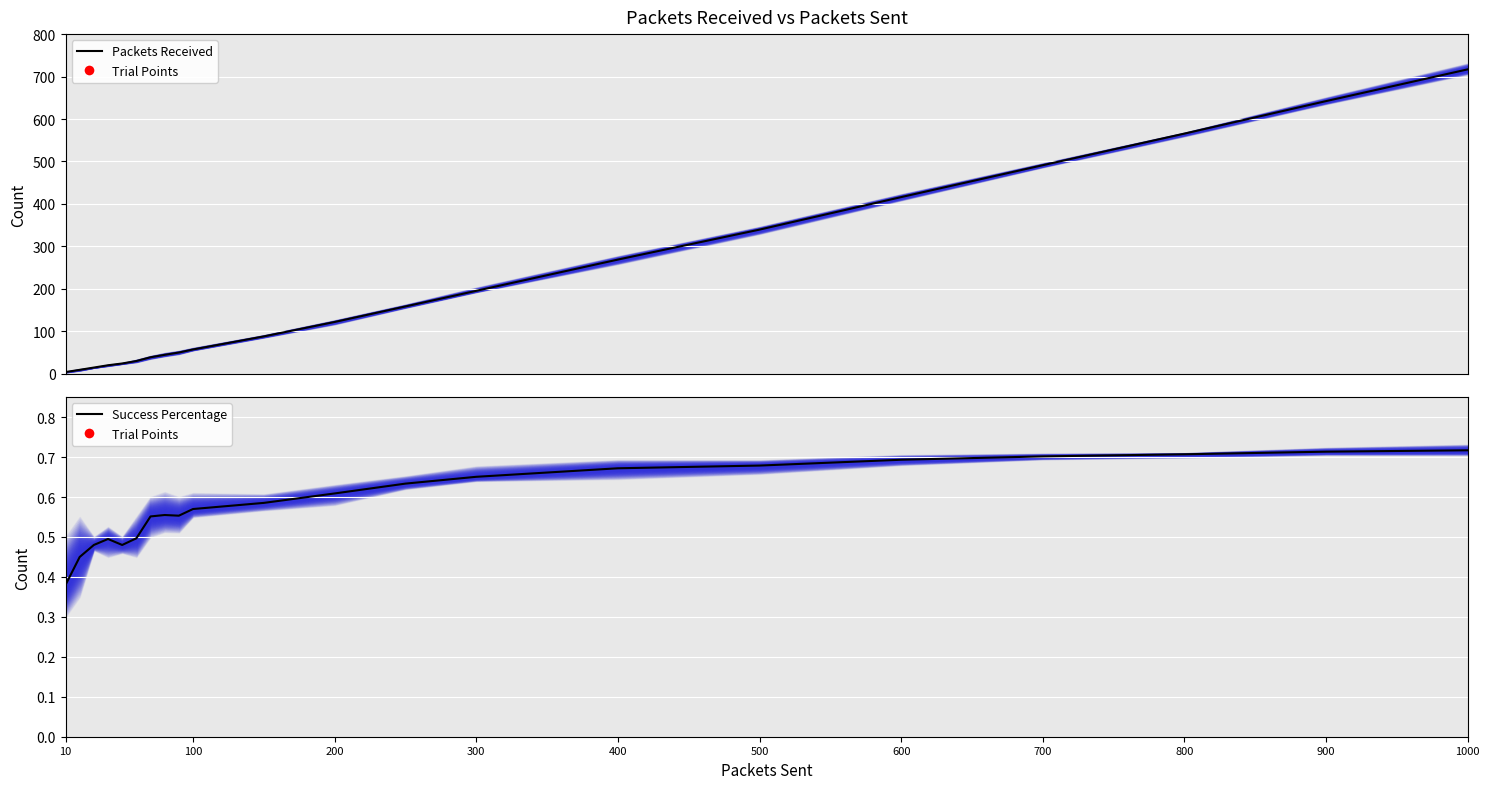

Reading right to left, extract all data points from this chart.

Packets Received (mean): 717.0	642.2	565.6	491.2	416.0	339.4	268.8	195.2	158.4	121.8	87.8	57.0	49.8	44.4	38.6	29.8	24.0	19.8	14.4	9.0	3.8
Success Percentage (mean): 0.7	0.7	0.7	0.7	0.7	0.7	0.7	0.7	0.6	0.6	0.6	0.6	0.6	0.6	0.6	0.5	0.5	0.5	0.5	0.5	0.4